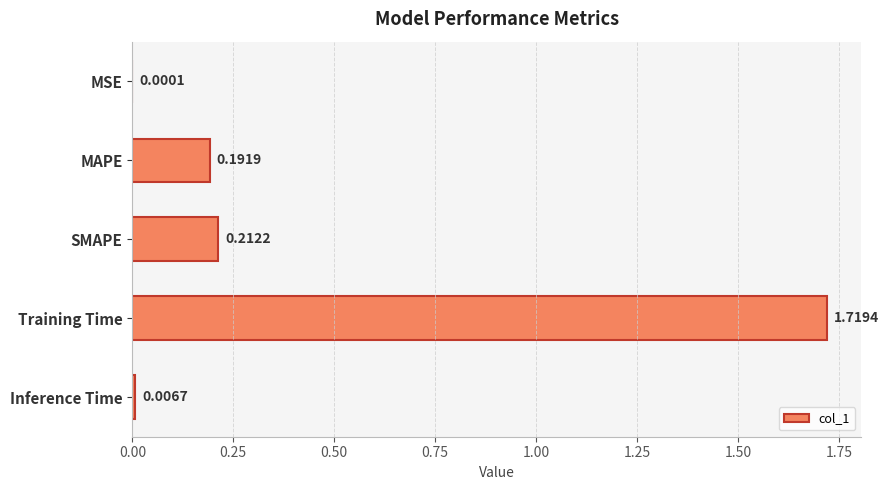

What is the change in value from SMAPE to Training Time?

+1.5